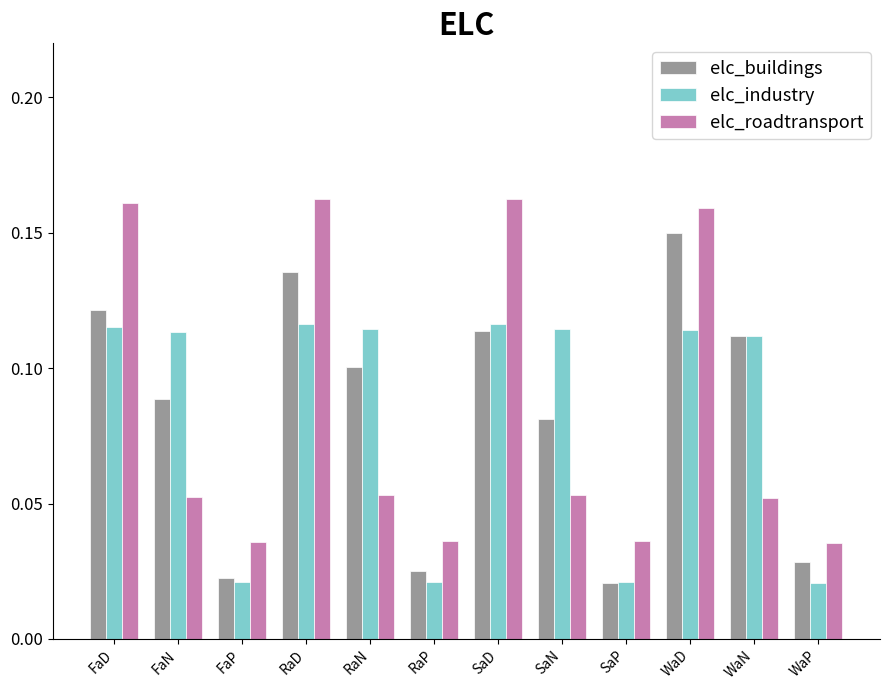

List the series in order of their peak value, highest first.

elc_roadtransport, elc_buildings, elc_industry